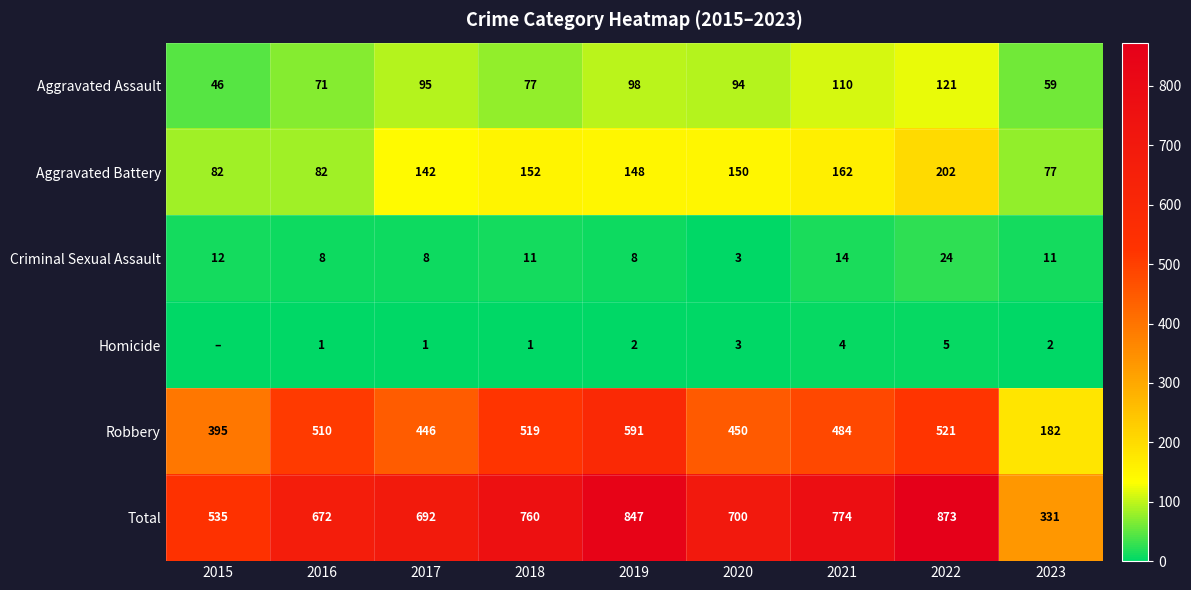

What is the spread (max minus min) of values at 2016?

671